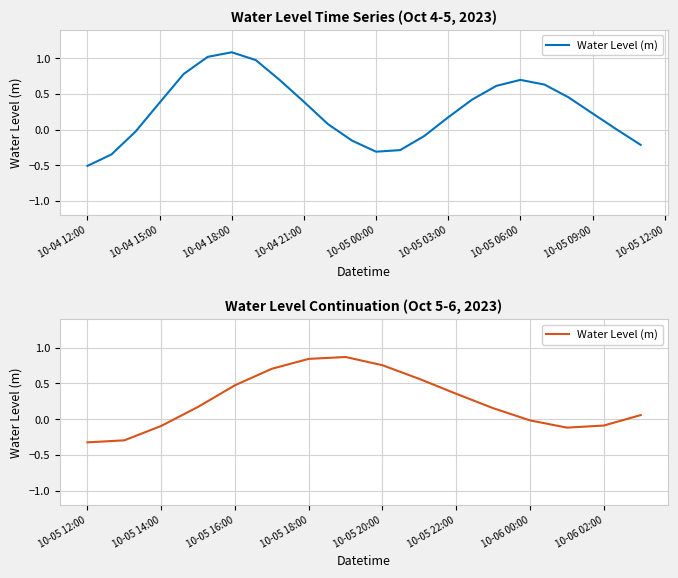

Does the chart have visible grid lines?

Yes